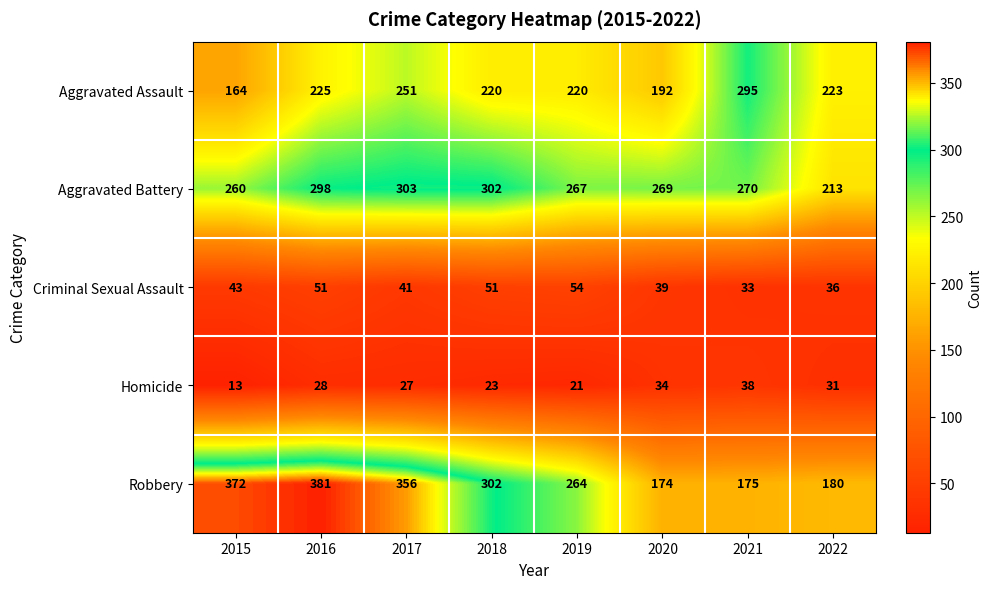

Which series changed the most between 2017 and 2020?

Robbery